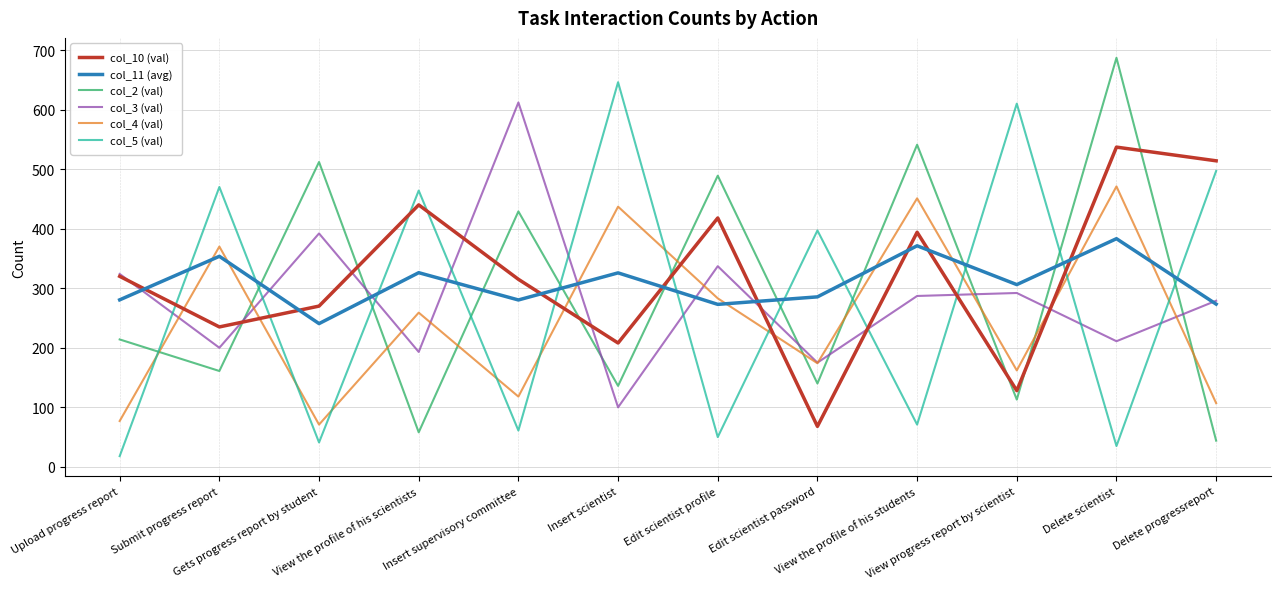

At which label does col_3 (val) first exceed 287?

Upload progress report